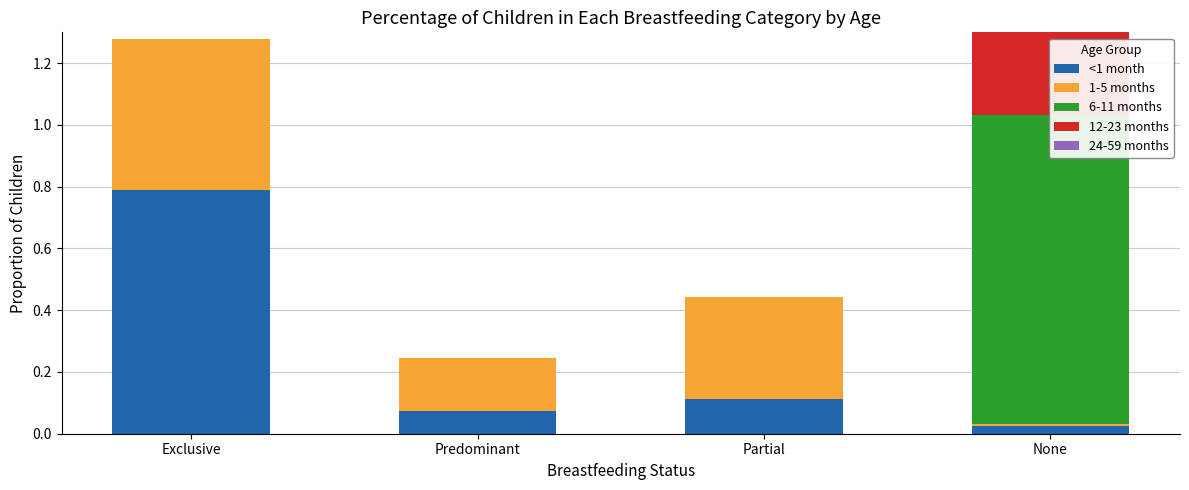

What is the difference between the highest and lowest values at None?

1.0